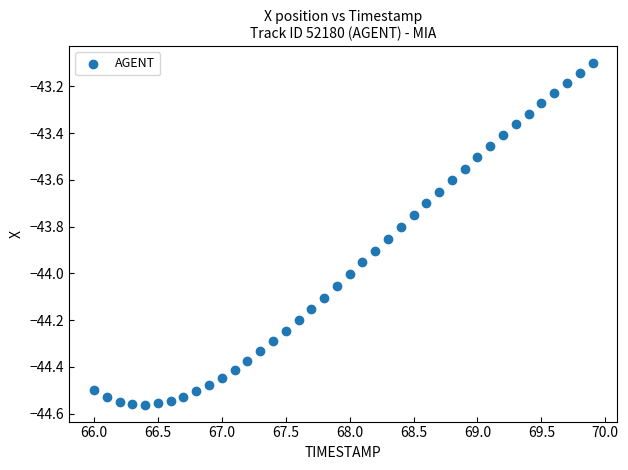

What is the range of X values (max minus min)?

3.9